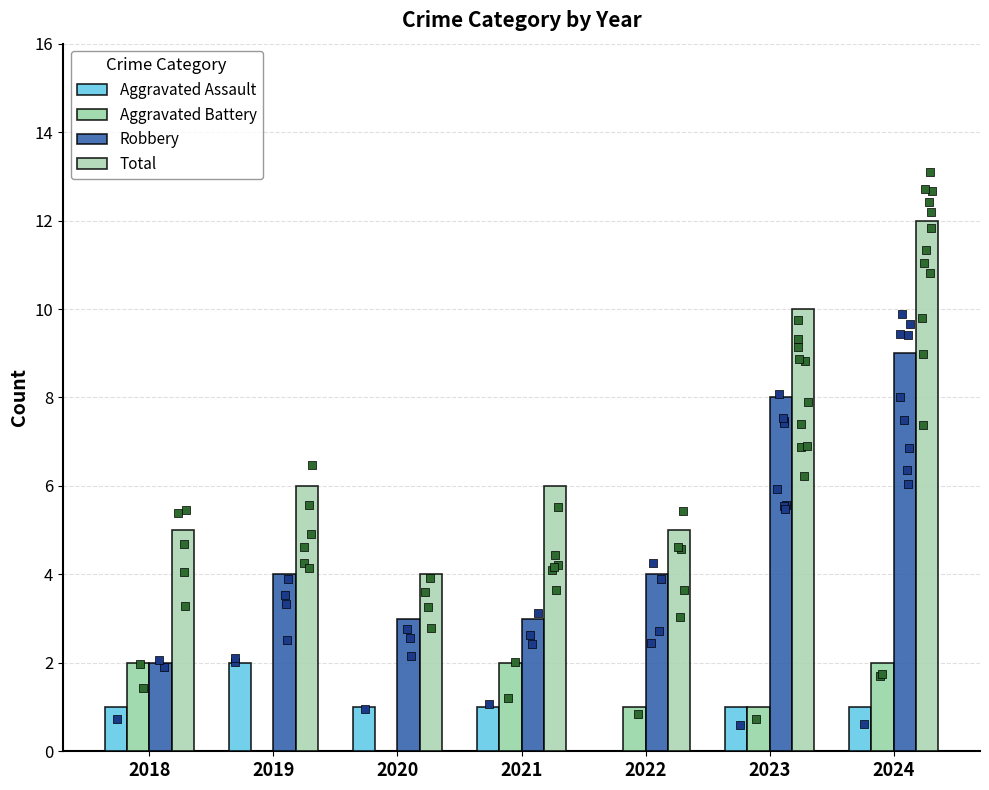

Which series reaches the minimum Y coordinate?

Aggravated Assault